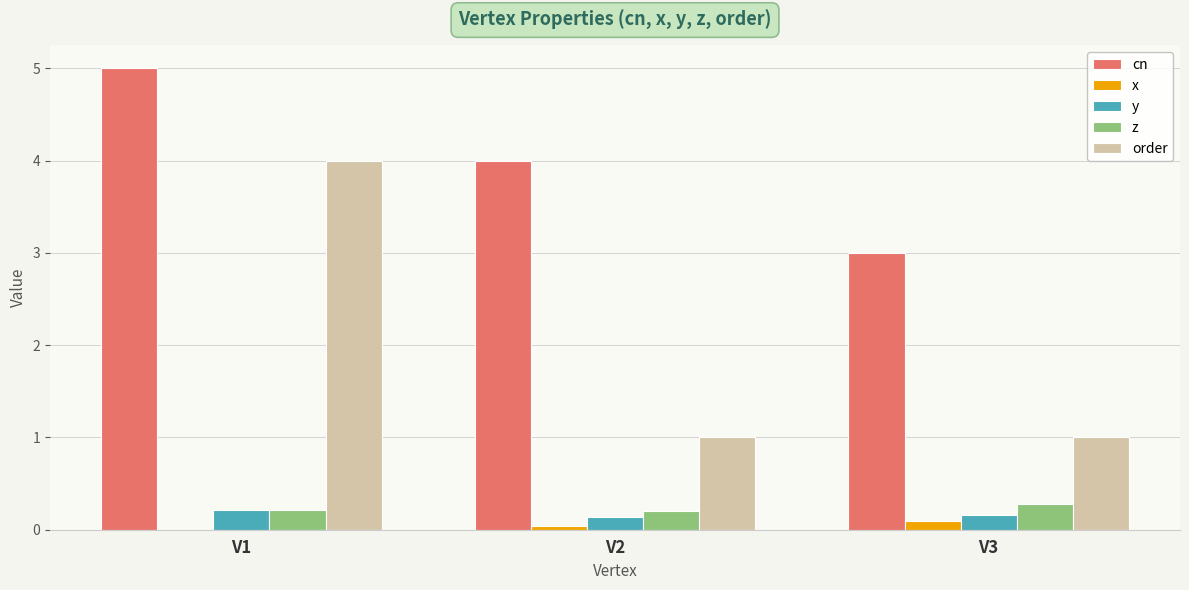

Which label corresponds to the largest value in the chart?

V1